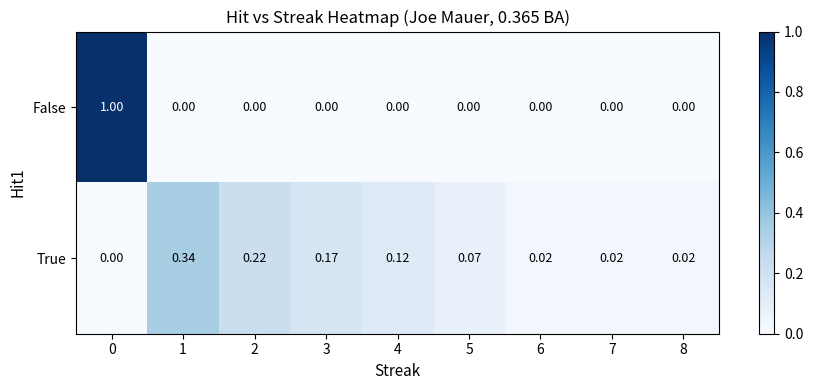

Which series has the largest total across all categories?

False